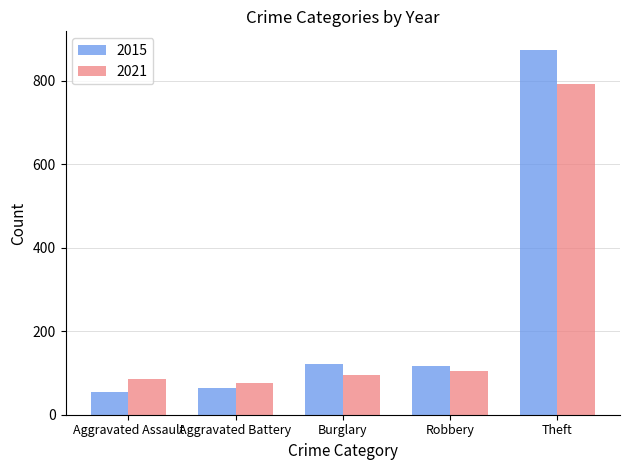

What position from the right is Aggravated Battery?

4